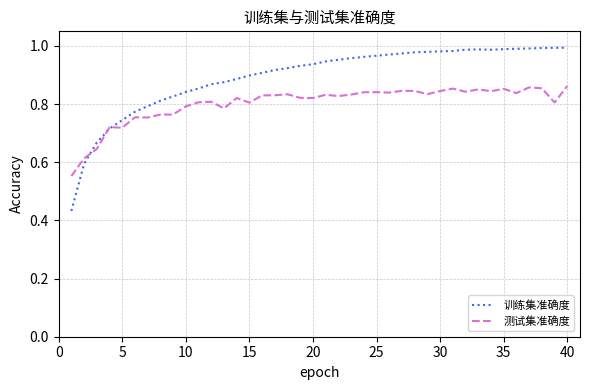

List the series in order of their peak value, highest first.

训练集准确度, 测试集准确度